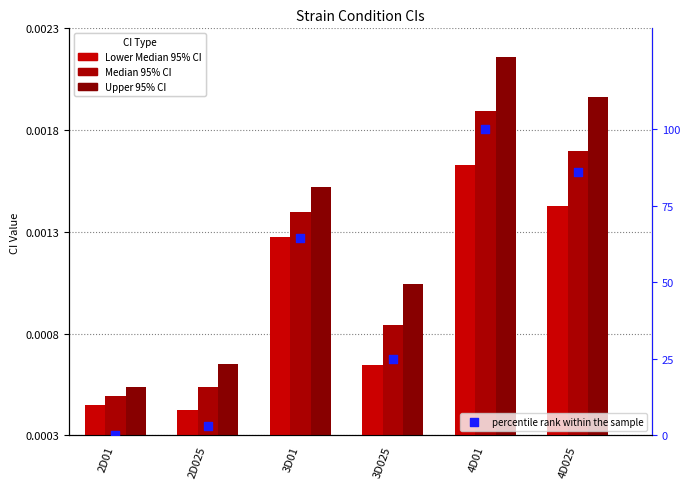

What are all the series names shown in the legend?

Lower Median 95% CI, Median 95% CI, Upper 95% CI, percentile rank within the sample